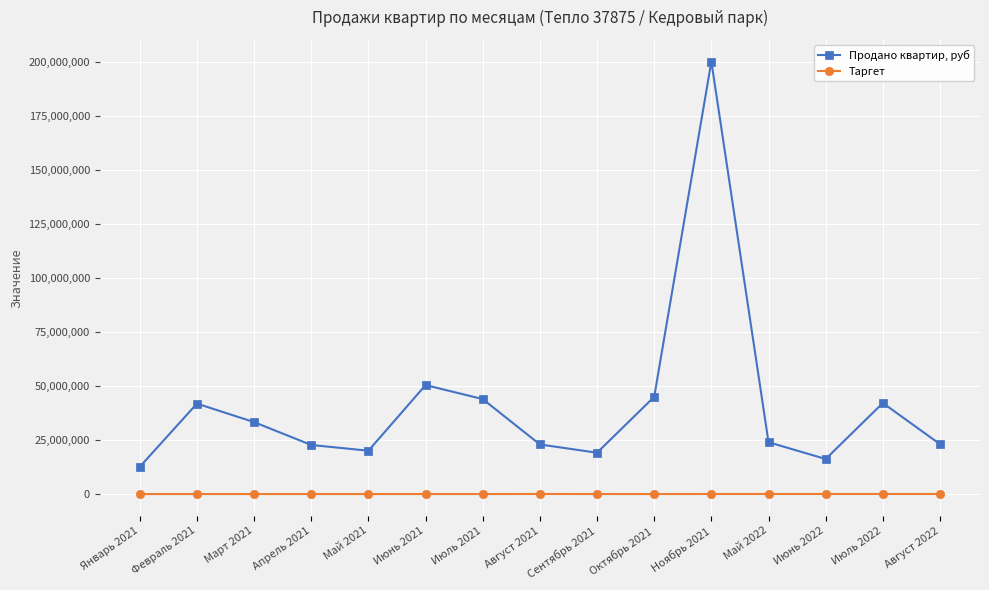

What are all the series names shown in the legend?

Продано квартир, руб, Таргет